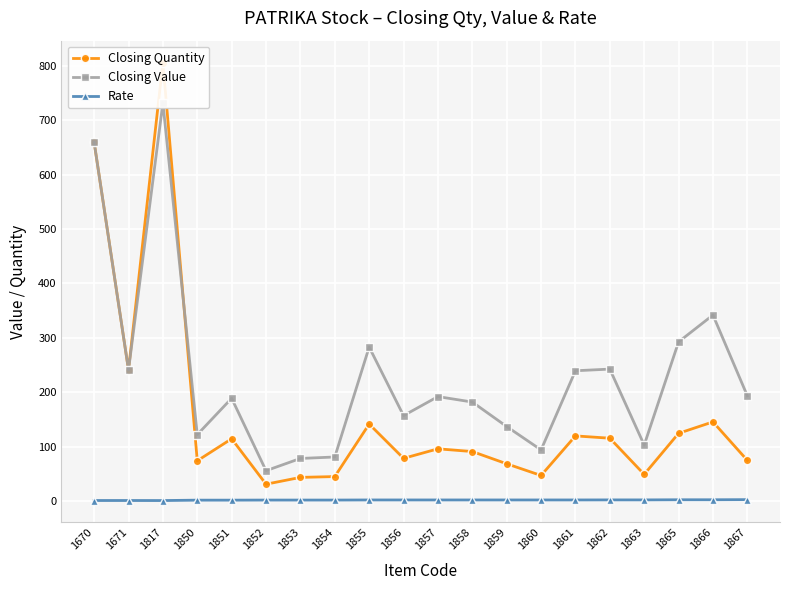

True or false: Closing Value has more than 0 interior local peaks.

True